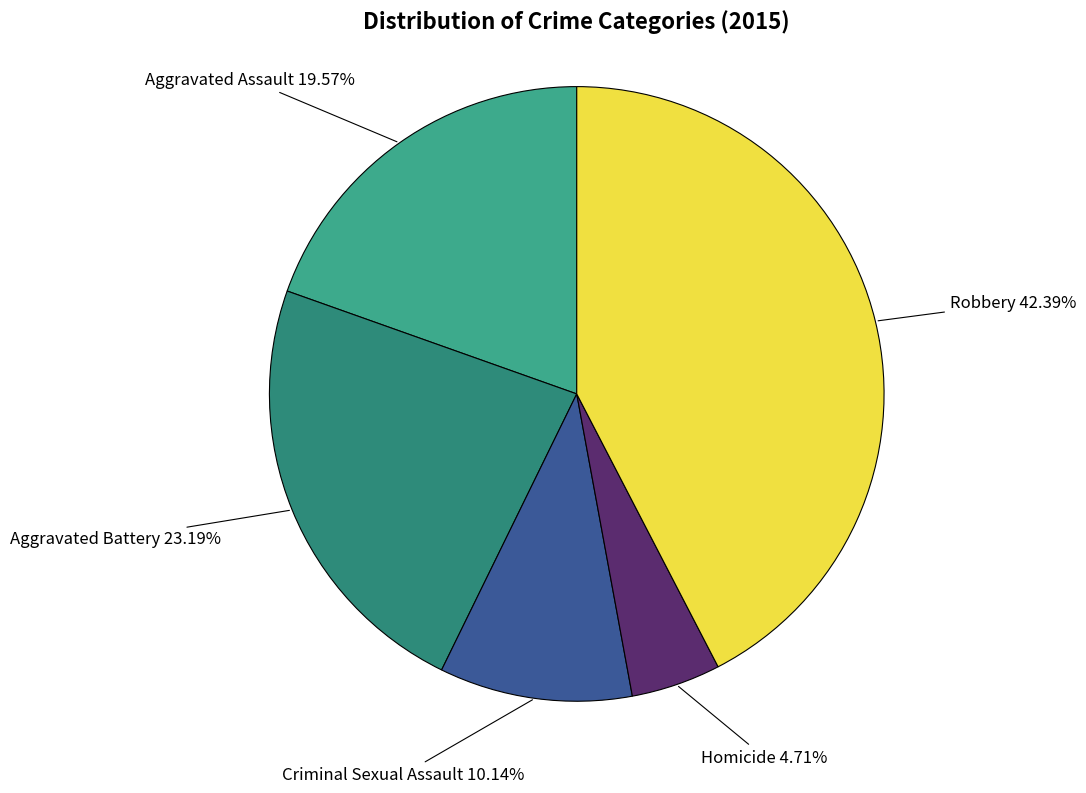

How much of the chart is everything except Robbery?

57.6%